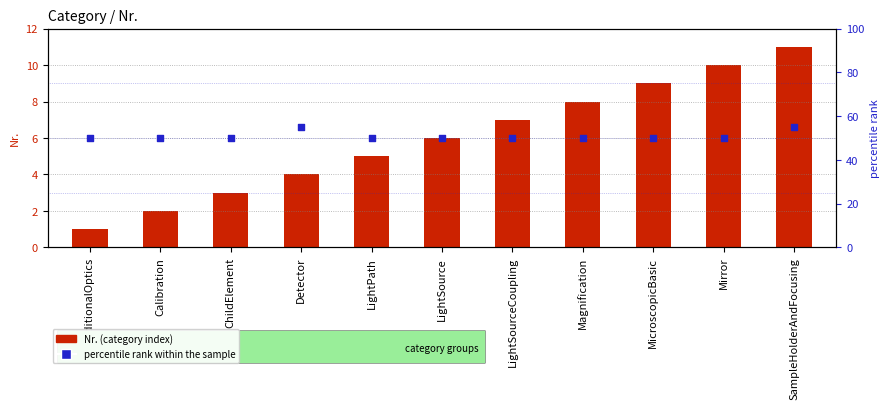

Which series has the largest total across all categories?

percentile rank within the sample